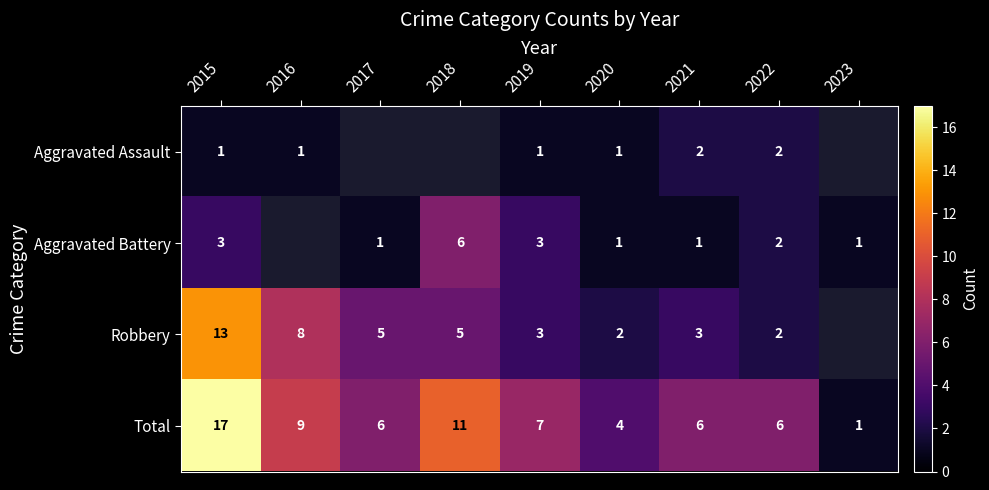

The Total series shows 4.0 at 2020. True or false?

True